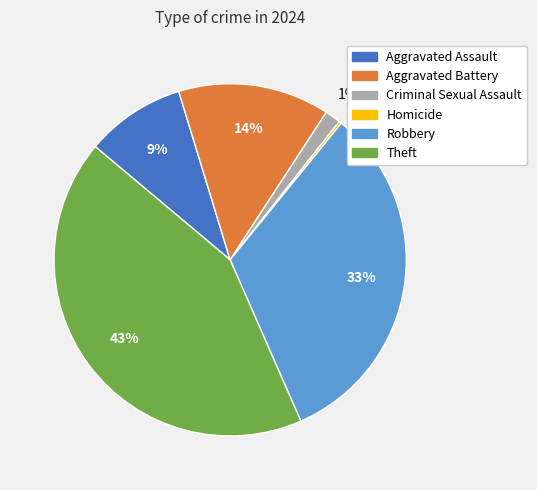

To the nearest percent, what portion does Robbery represent?

33%